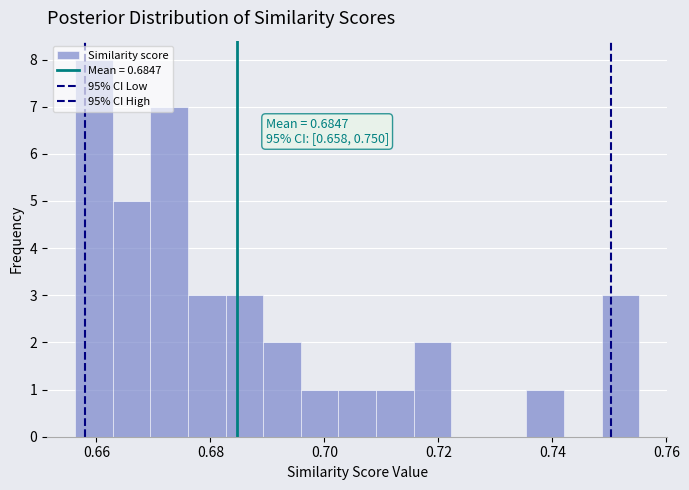

Read against the x-axis, roughly where is the centre of the tallest bar?

0.660